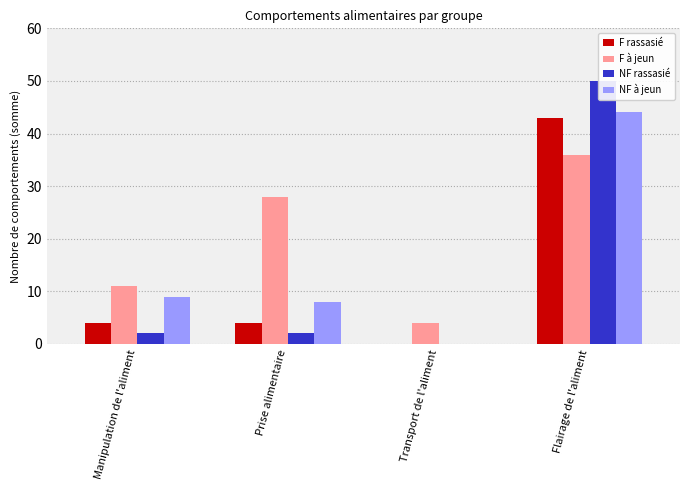

The value of F rassasié at Transport de l'aliment is 0. True or false?

True